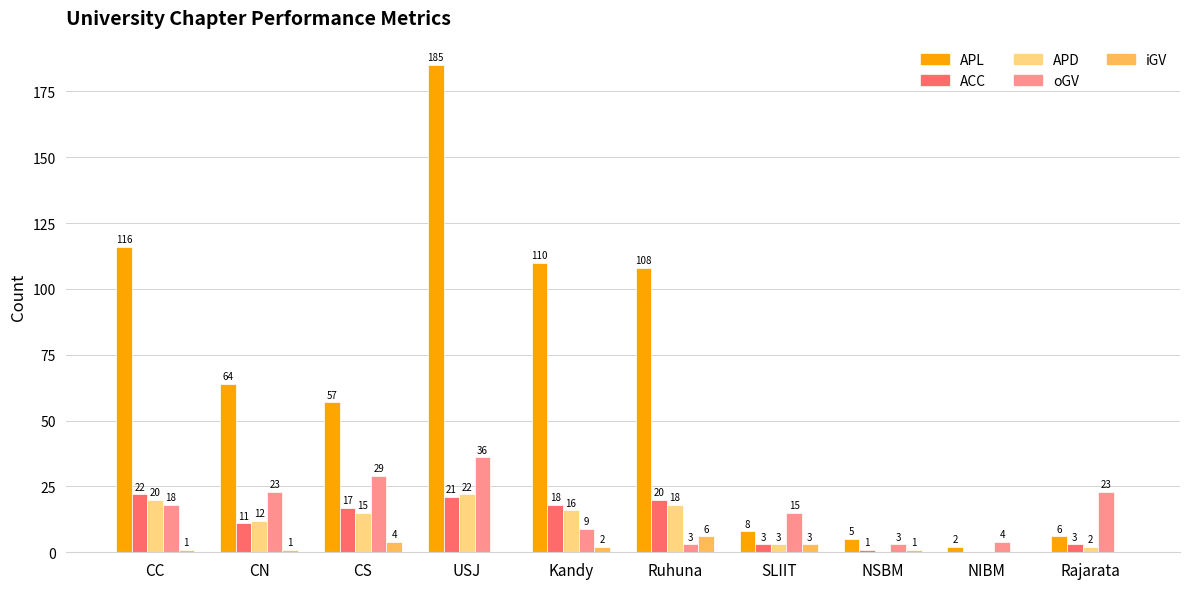

Does the chart contain stacked bars?

No